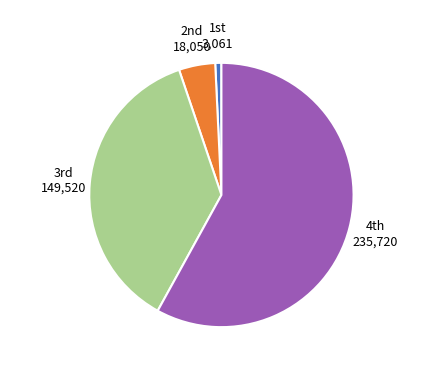

Is there a majority slice in this chart?

Yes